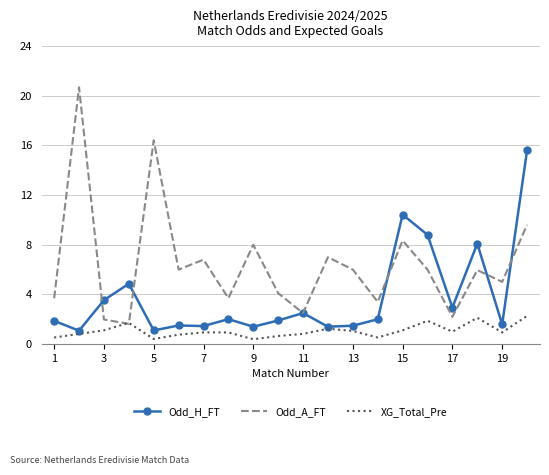

Which series has the largest total across all categories?

Odd_A_FT